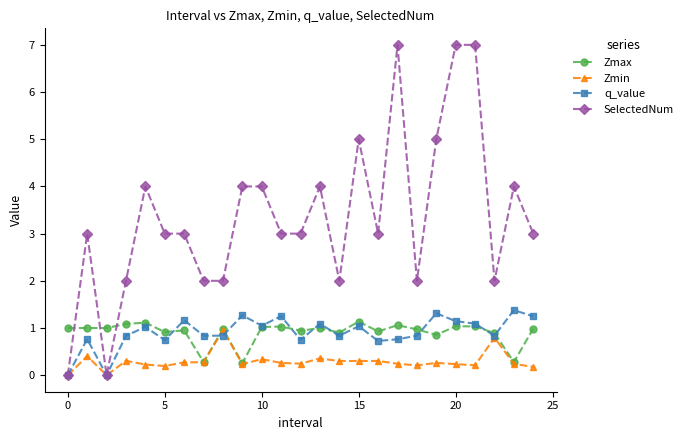

What is the difference between the maximum and minimum values in the q_value series?

1.4